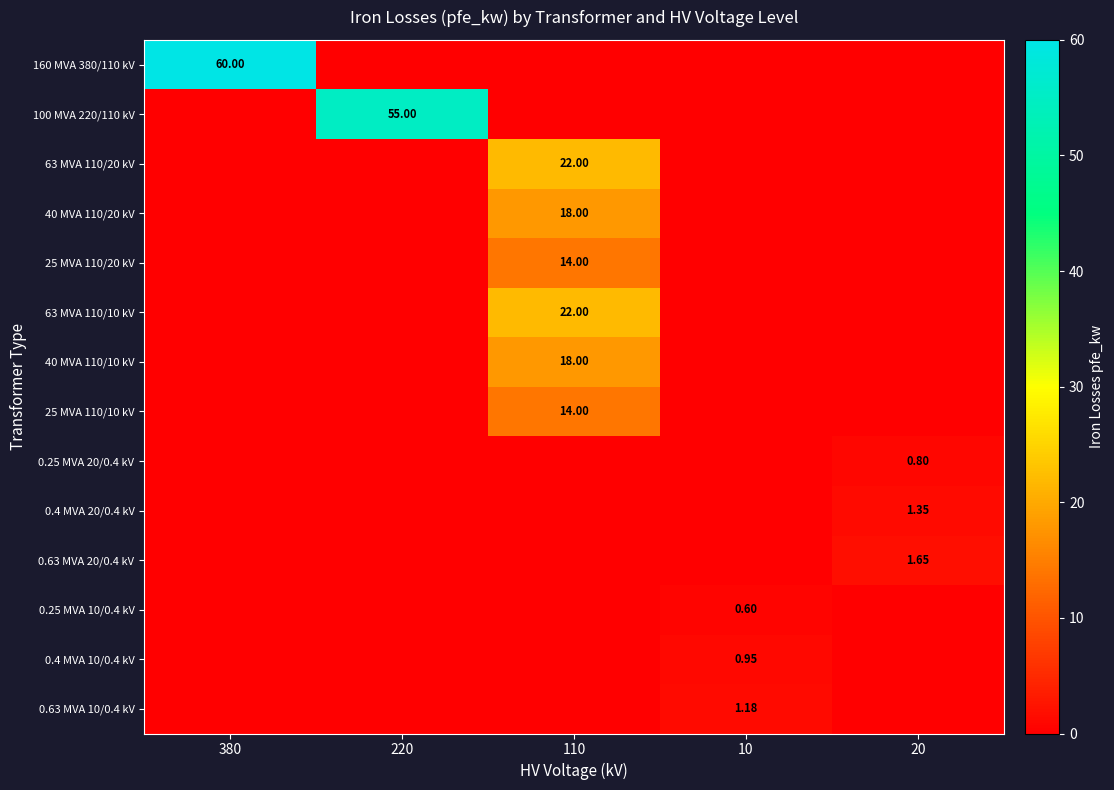

The value of 0.25 MVA 10/0.4 kV at 380 is 0.0. True or false?

True